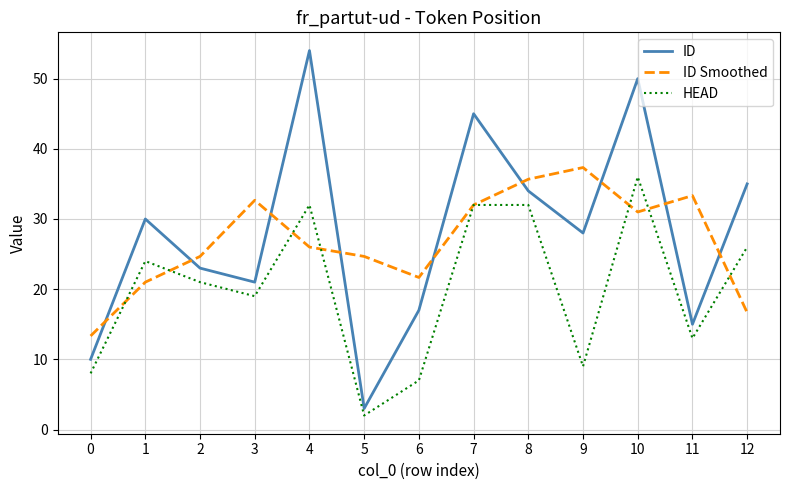

After their last crossing, which series has the higher values: HEAD or ID Smoothed?

HEAD